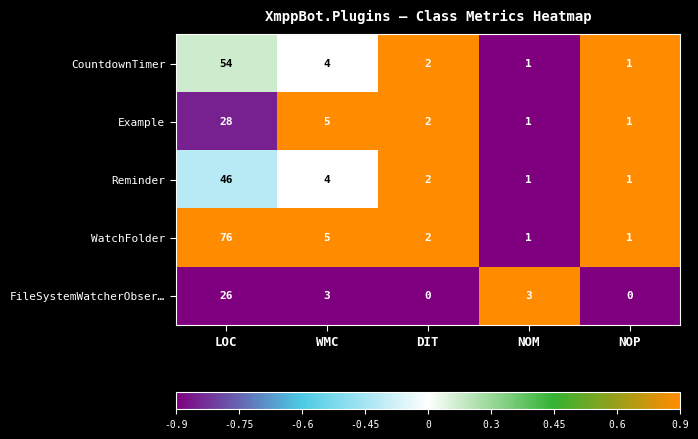

True or false: WatchFolder has a value of 2 at NOM.

False